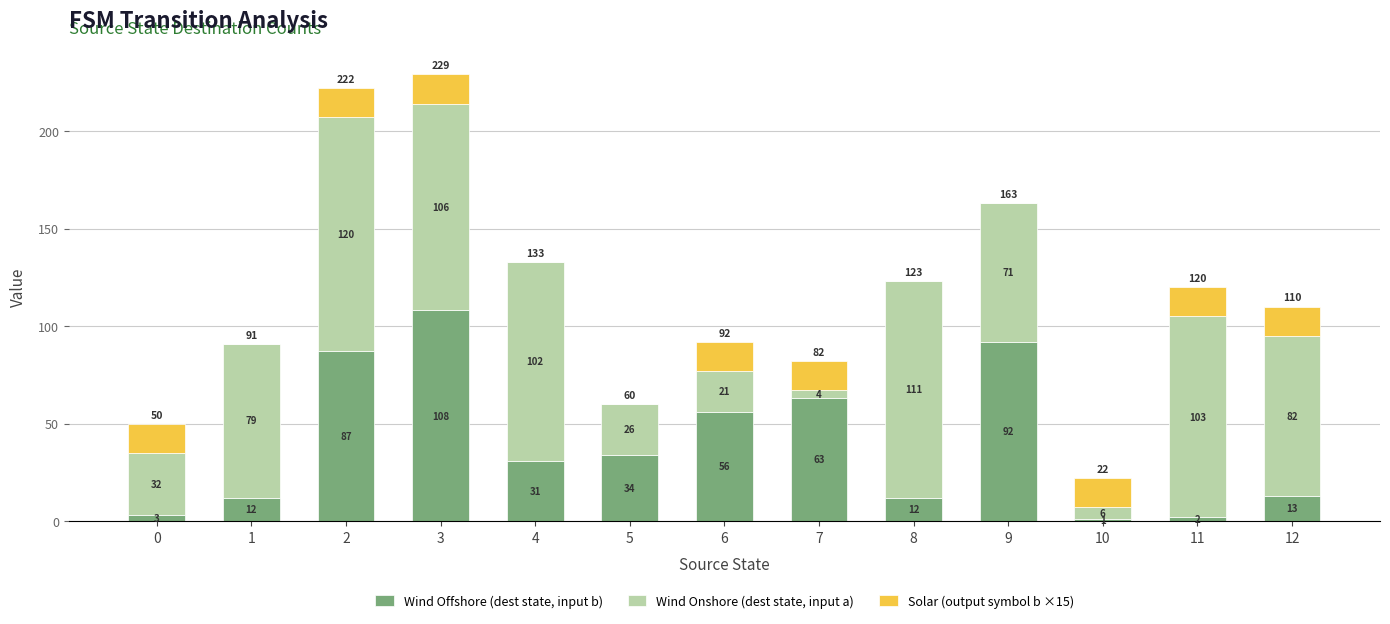

At which category is the sum across all series the highest?

3